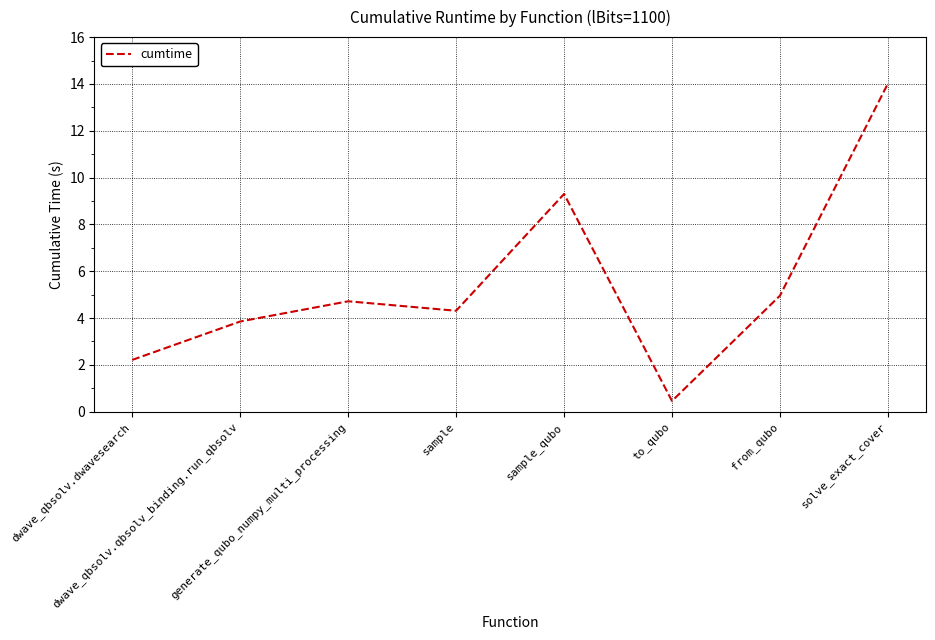

Reading left to right, list all the values displayed in this chart.

2.2	3.9	4.7	4.3	9.3	0.5	5.0	14.0